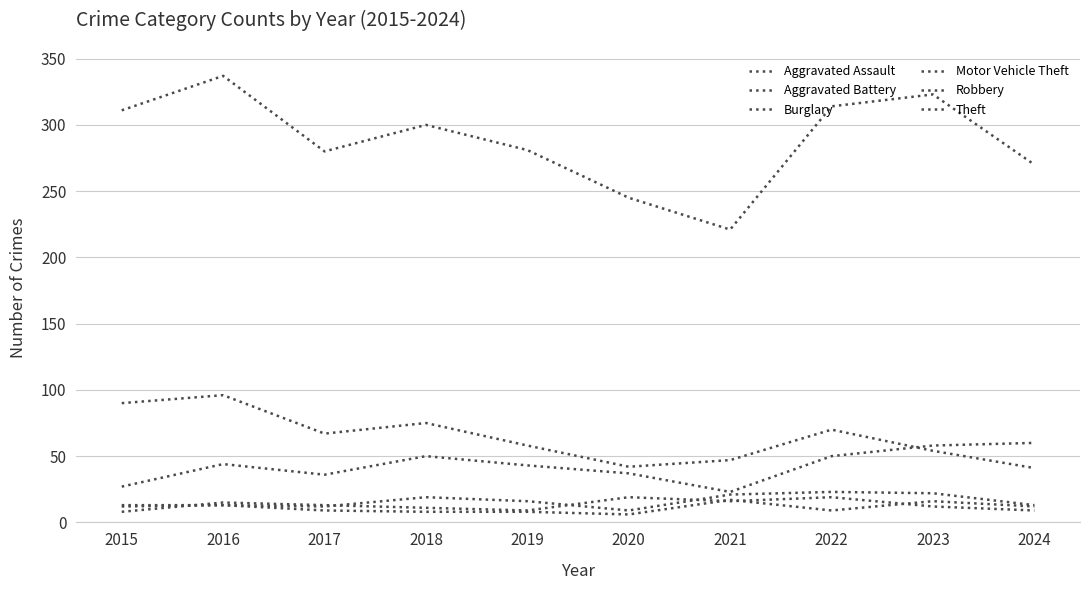

Which category has the lowest value in the Burglary series?

2024